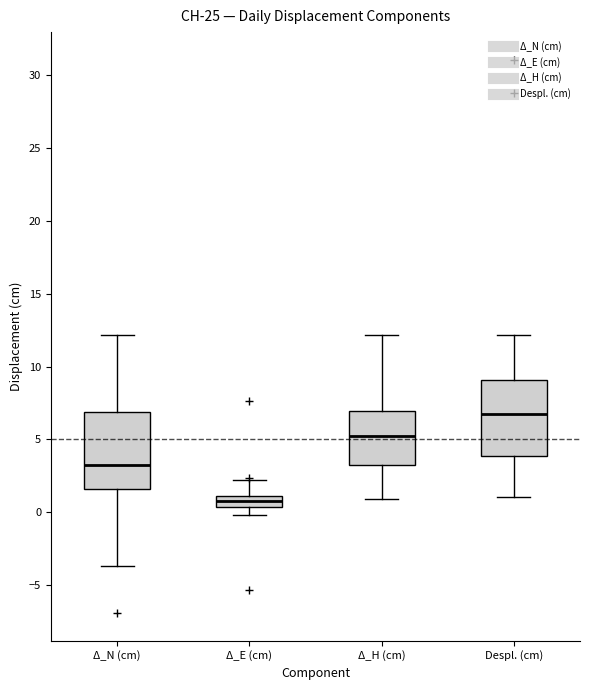

Which box's median line is the lowest?

Δ_E (cm)